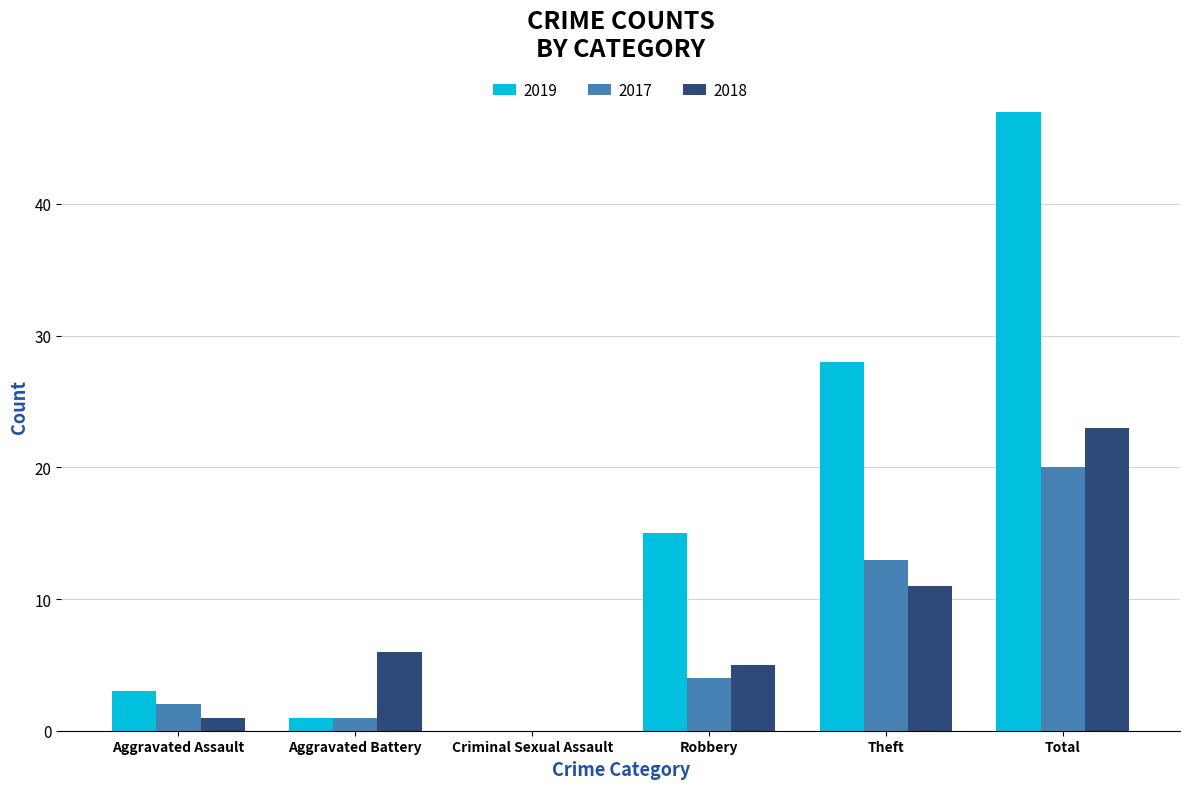

Count the number of data series in this chart.

3